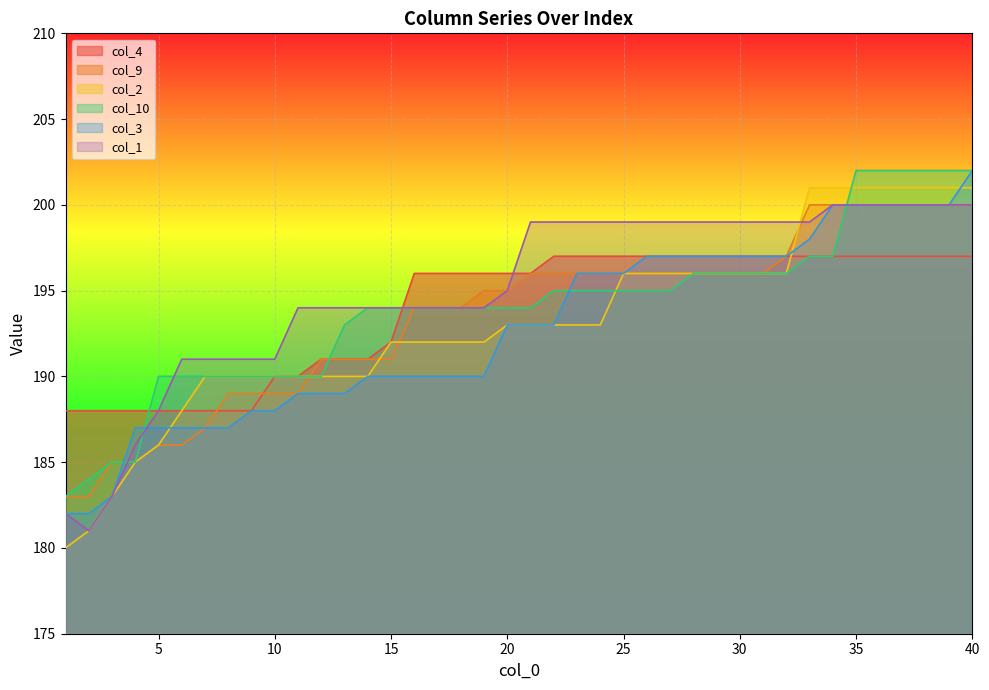

Rank the series at 8 from highest to lowest value.

col_1, col_2, col_10, col_9, col_4, col_3